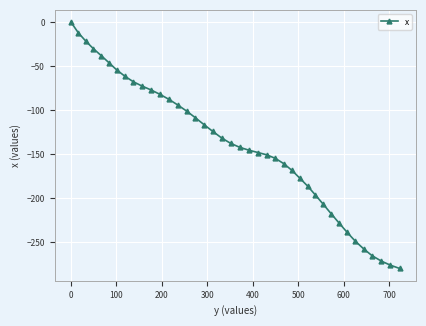

What is the minimum value shown in the chart?

-279.6